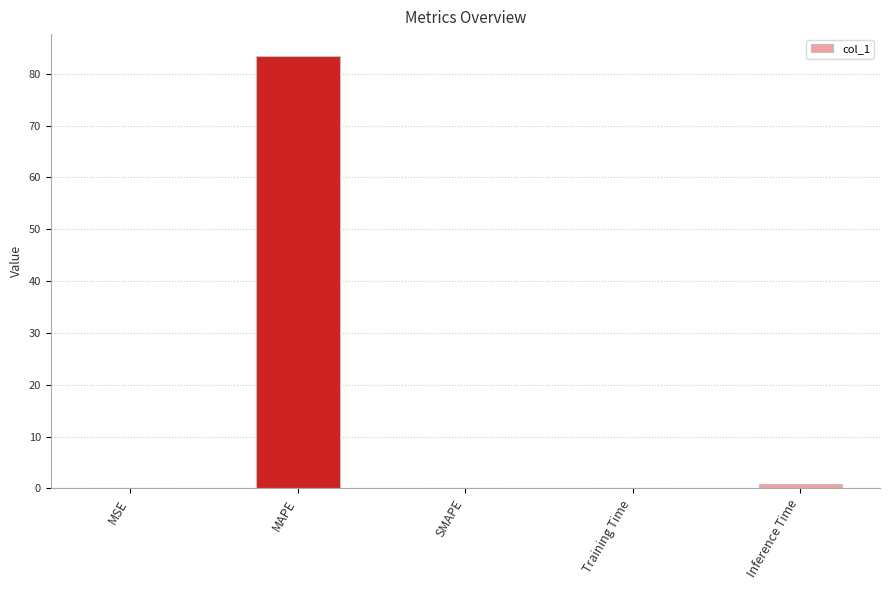

Are the bars horizontal?

No